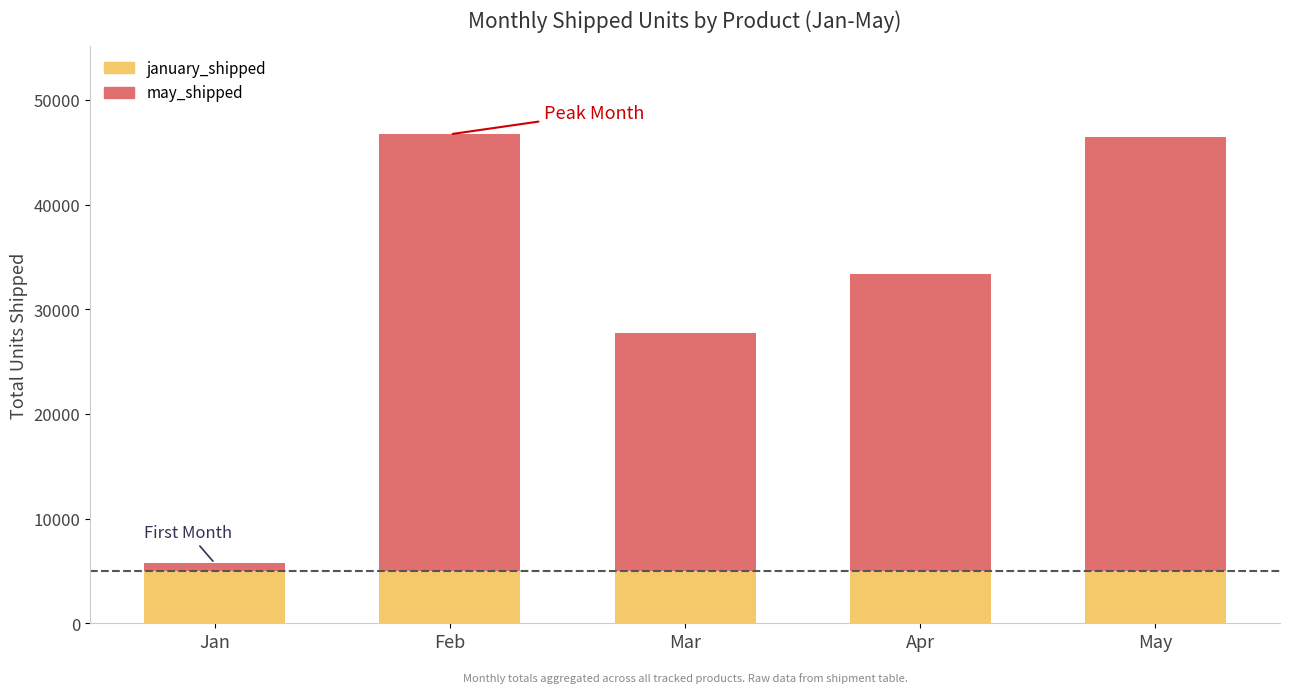

What is the average value of the january_shipped series?

5000